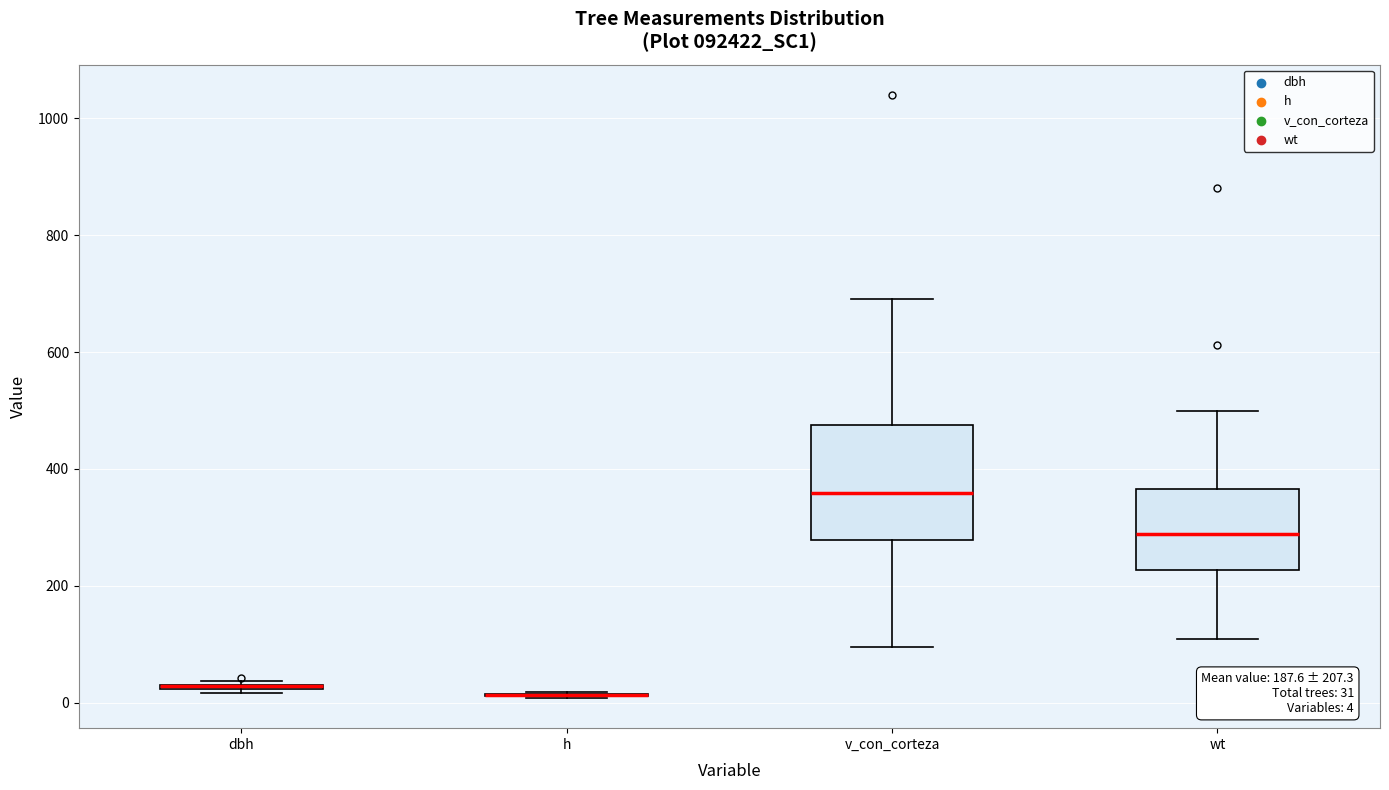

Which box is the tallest, from its lower edge to its upper edge?

v_con_corteza